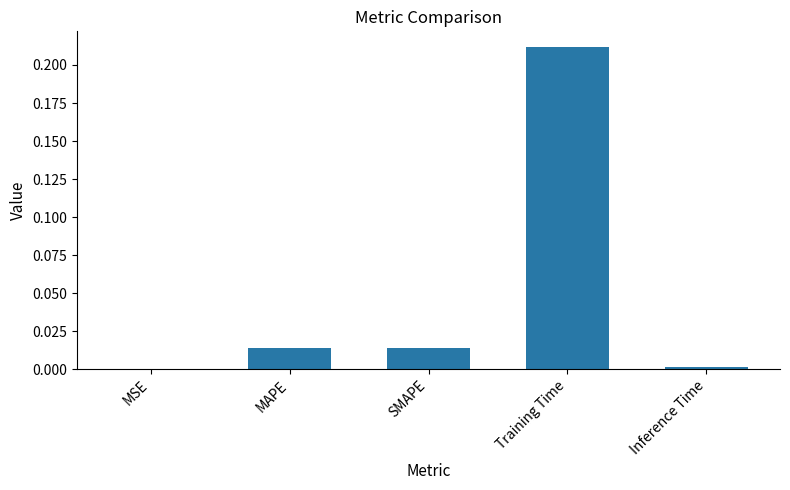

At which category does the chart reach its peak across all series?

Training Time